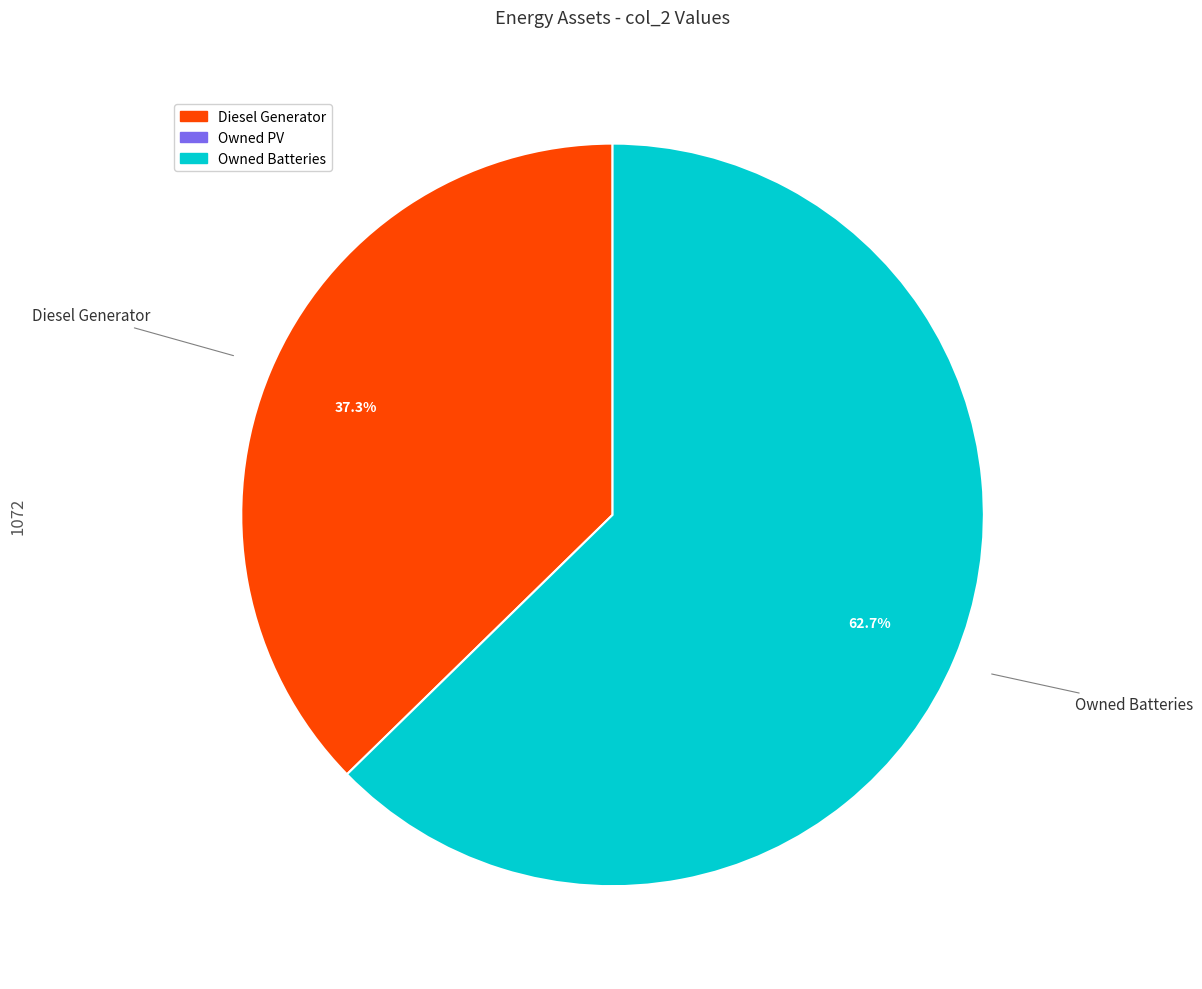

Count the number of slices in the pie.

2